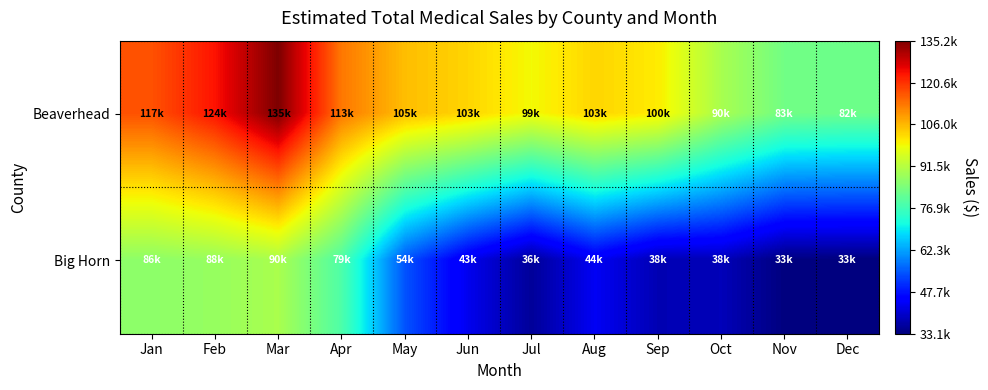

Reading left to right, transcribe all the data shown in this chart.

Beaverhead: Jan=117079.4	Feb=123853.0	Mar=135209.4	Apr=112956.4	May=105387.2	Jun=102890.5	Jul=98854.0	Aug=102843.0	Sep=100379.0	Oct=89648.0	Nov=82900.0	Dec=82244.0
Big Horn: Jan=86396.1	Feb=87567.2	Mar=89904.3	Apr=78501.1	May=54235.0	Jun=43049.2	Jul=35550.0	Aug=43643.0	Sep=37823.0	Oct=38312.0	Nov=33191.0	Dec=33108.0